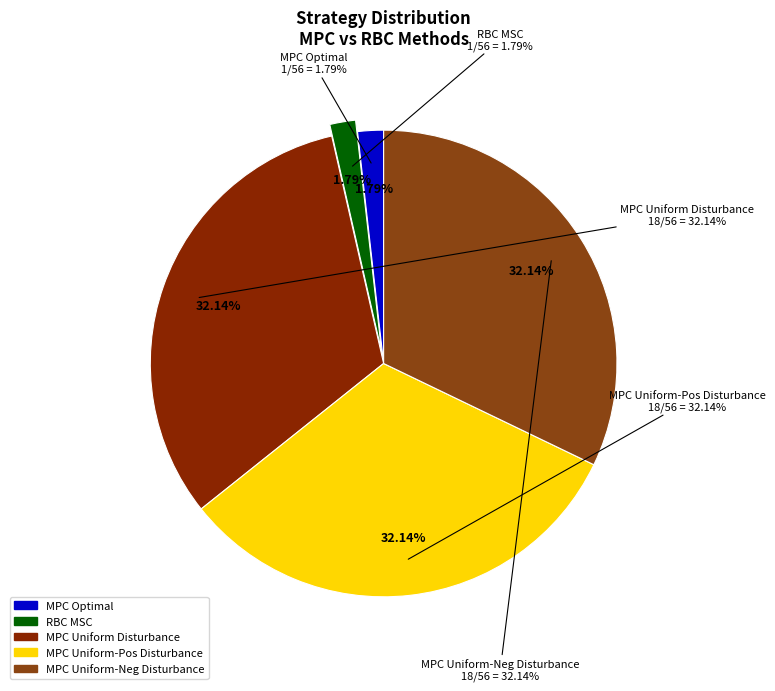

To the nearest percent, what is the average slice percentage?

20%